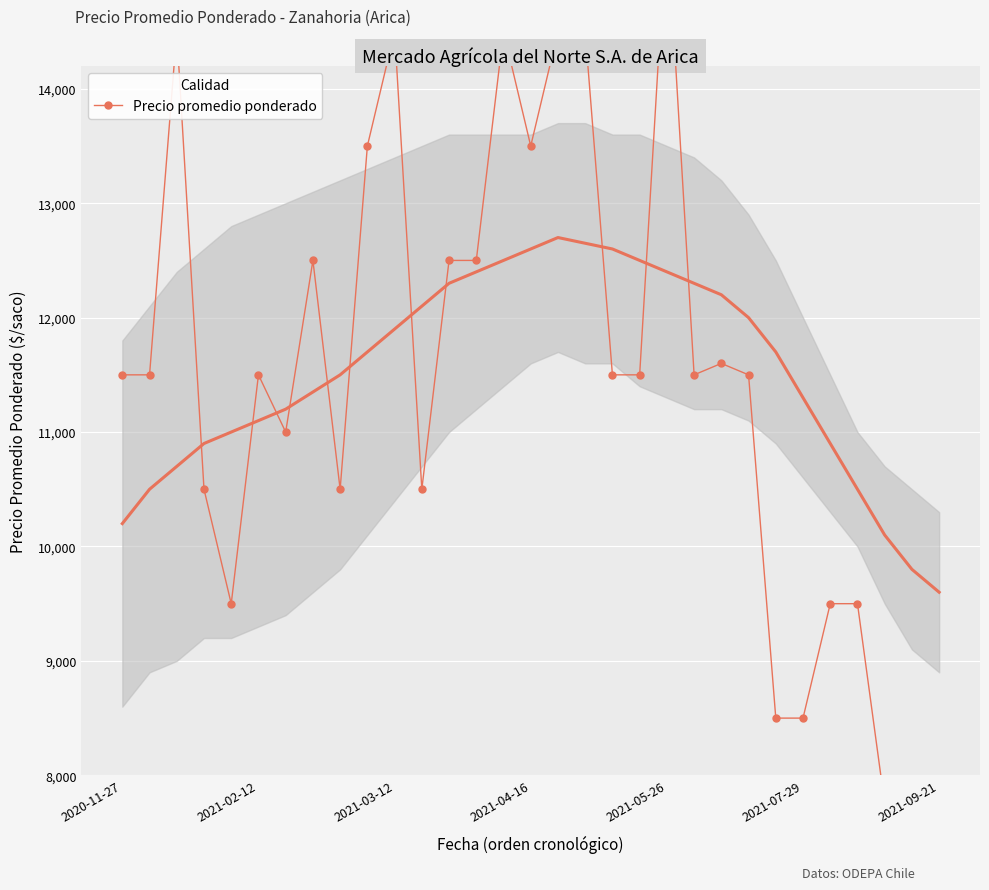

What is the maximum value shown in the chart?

15500